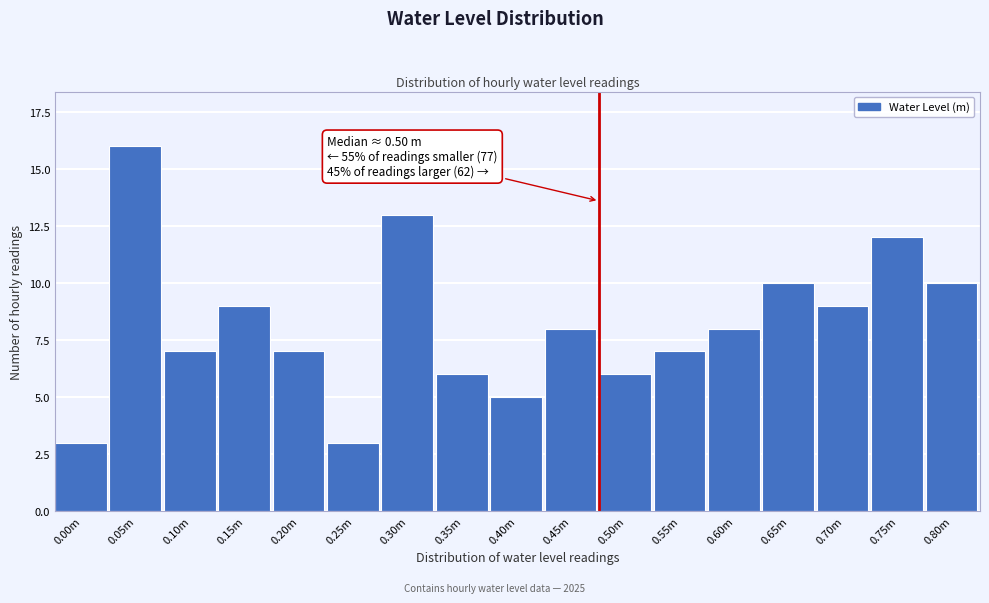

Reading right to left, extract all data points from this chart.

10	12	9	10	8	7	6	8	5	6	13	3	7	9	7	16	3